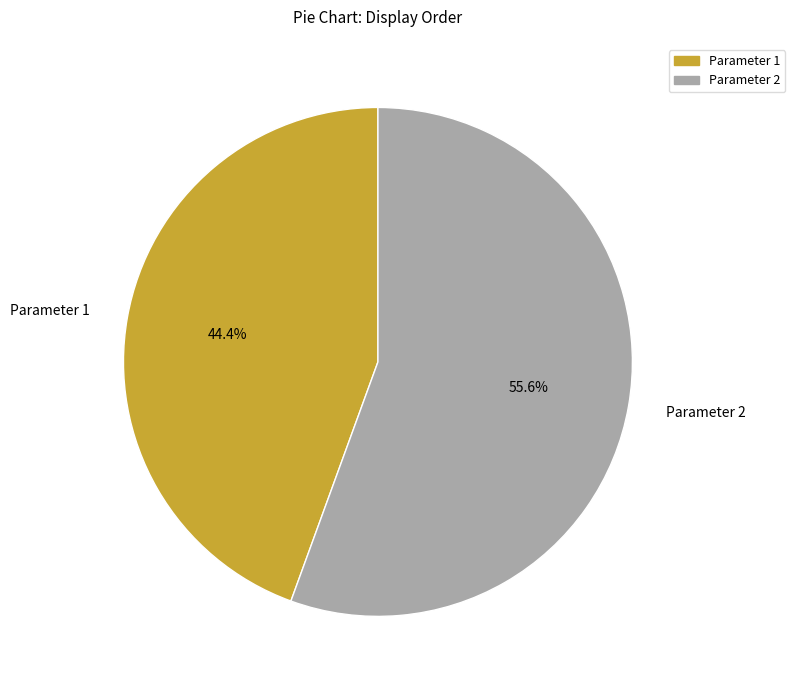

What percentage is the Parameter 1 slice, to the nearest percent?

44%